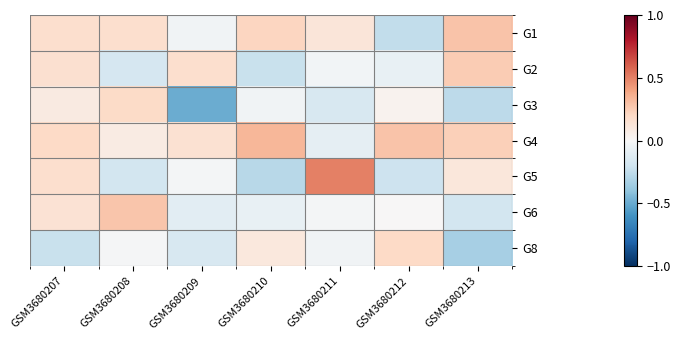

At how many categories does at least one series exceed 0?

7